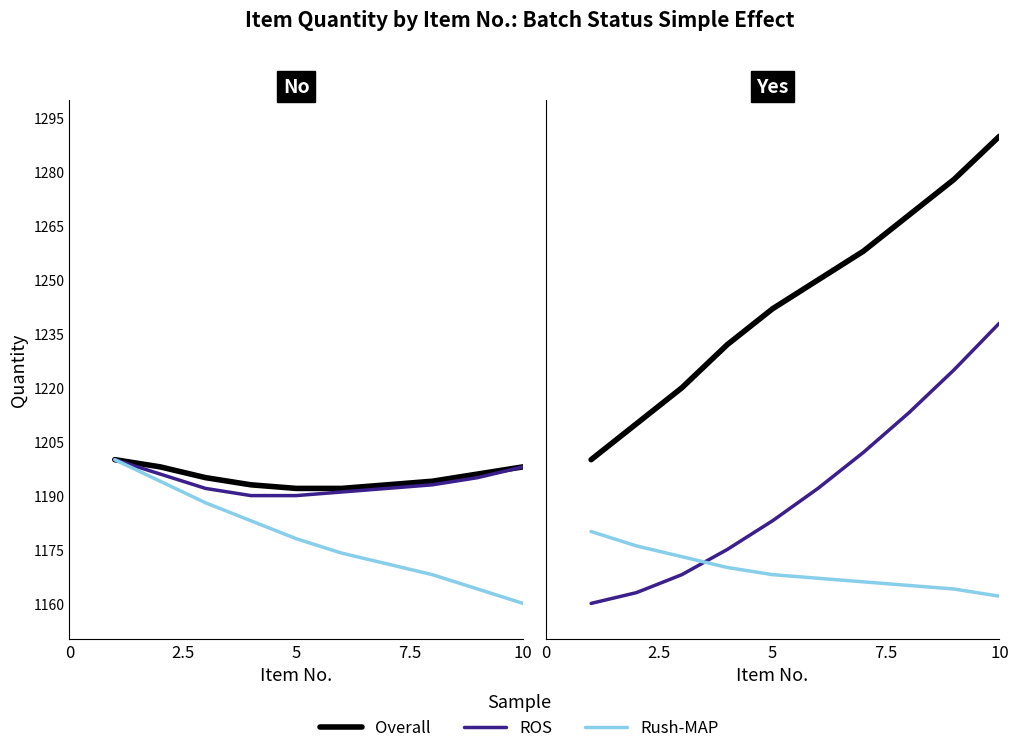

True or false: Overall has a value of 572 at 5.

False